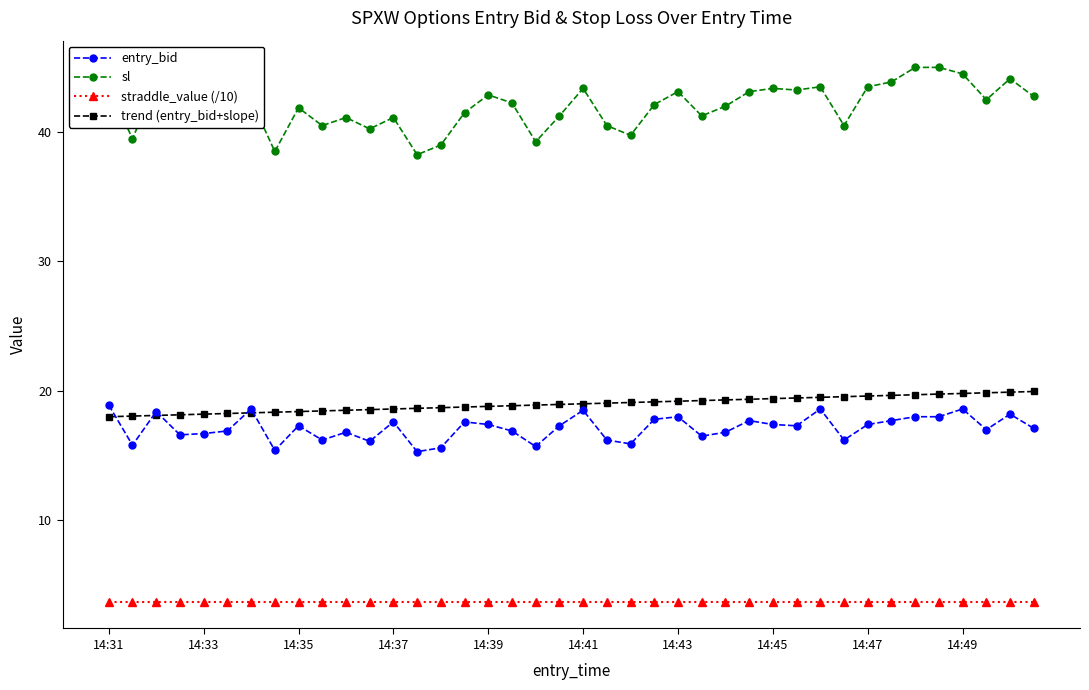

Which series has the largest total across all categories?

sl